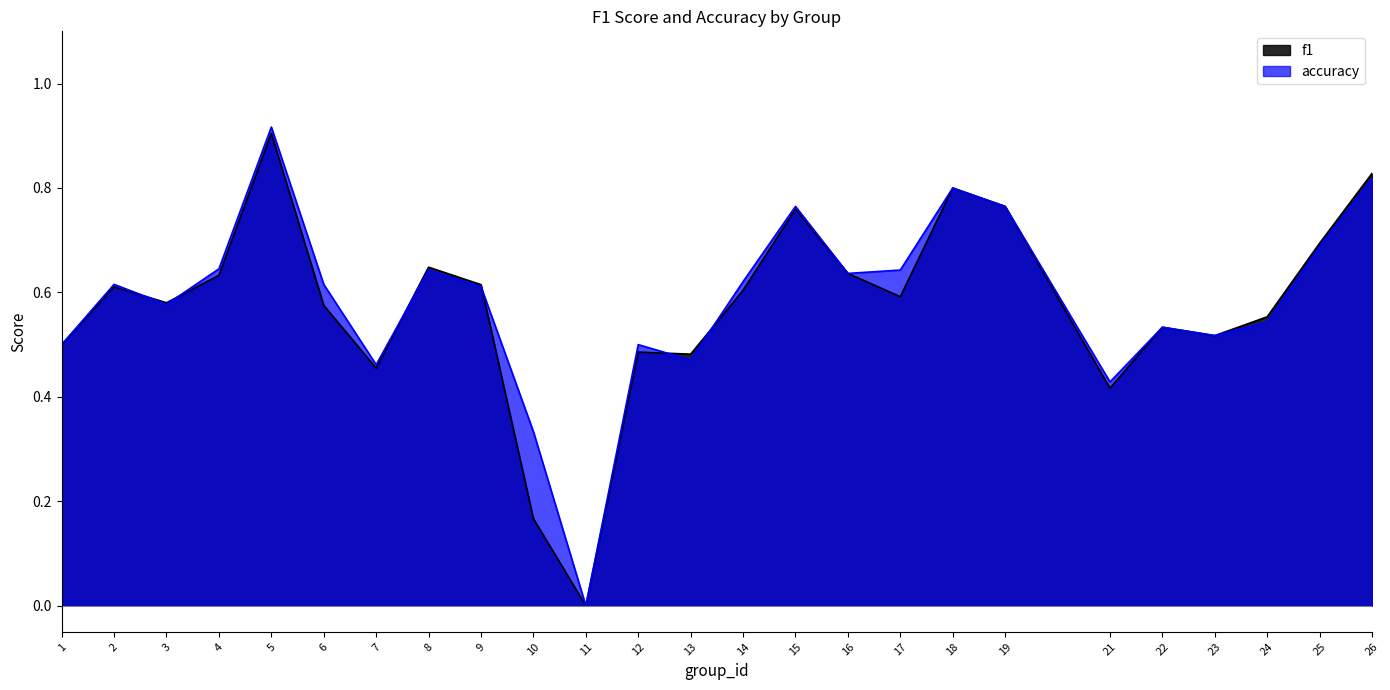

Reading right to left, transcribe all the data shown in this chart.

f1: 26=0.8	25=0.7	24=0.6	23=0.5	22=0.5	21=0.4	19=0.8	18=0.8	17=0.6	16=0.6	15=0.8	14=0.6	13=0.5	12=0.5	11=0.0	10=0.2	9=0.6	8=0.6	7=0.5	6=0.6	5=0.9	4=0.6	3=0.6	2=0.6	1=0.5
accuracy: 26=0.8	25=0.7	24=0.5	23=0.5	22=0.5	21=0.4	19=0.8	18=0.8	17=0.6	16=0.6	15=0.8	14=0.6	13=0.5	12=0.5	11=0.0	10=0.3	9=0.6	8=0.6	7=0.5	6=0.6	5=0.9	4=0.6	3=0.6	2=0.6	1=0.5